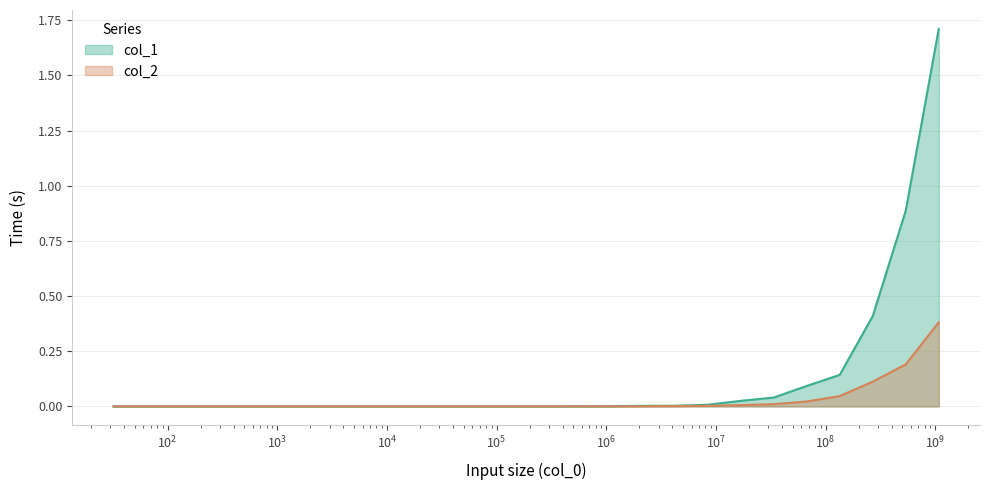

Which series has the largest range (max minus min)?

col_1